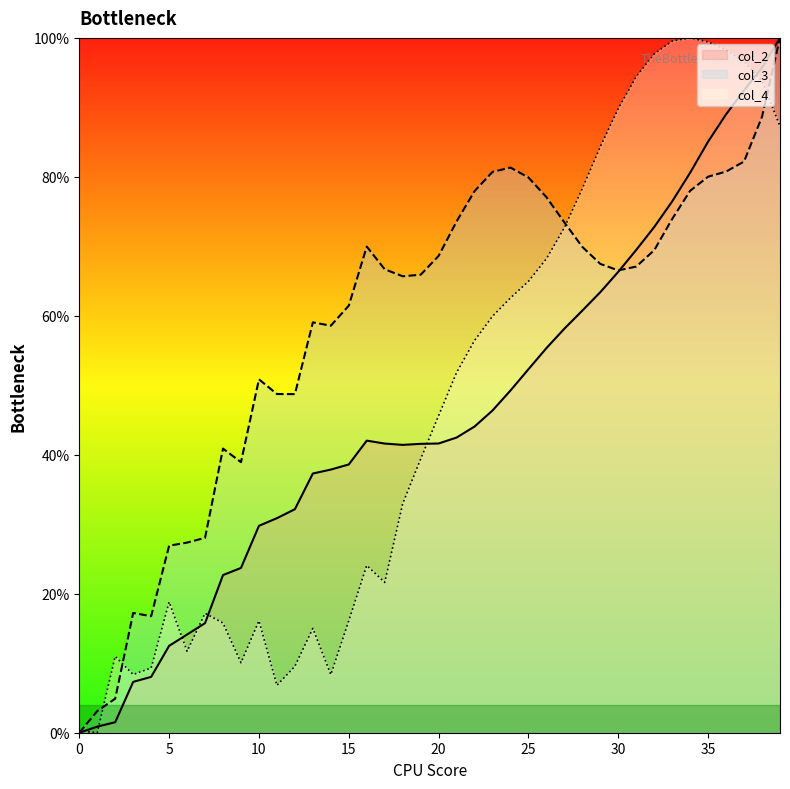

What are all the series names shown in the legend?

col_2, col_3, col_4